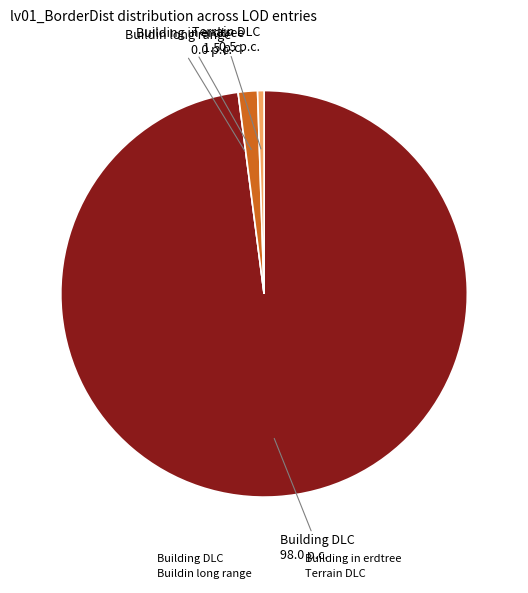

The Terrain DLC slice represents 1% of the pie. True or false?

True